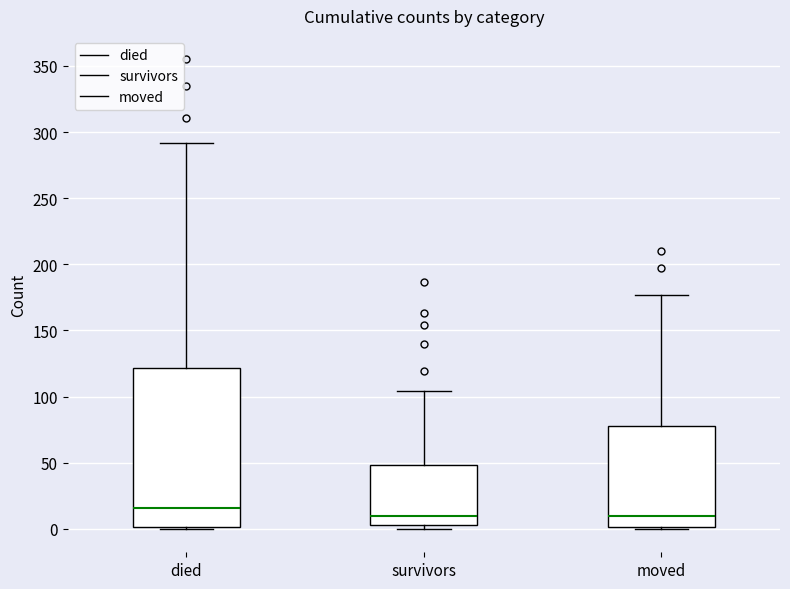

Reading left to right, read every box against the y-axis: the position of its median line, the range the box covers, and the ends of its whiskers. The values are not printed on the chart, so give them approximately, as read against the axis.

died: median 15, box 0 to 120, whiskers 0 to 290
survivors: median 10, box 5 to 50, whiskers 0 to 105
moved: median 10, box 0 to 80, whiskers 0 to 175